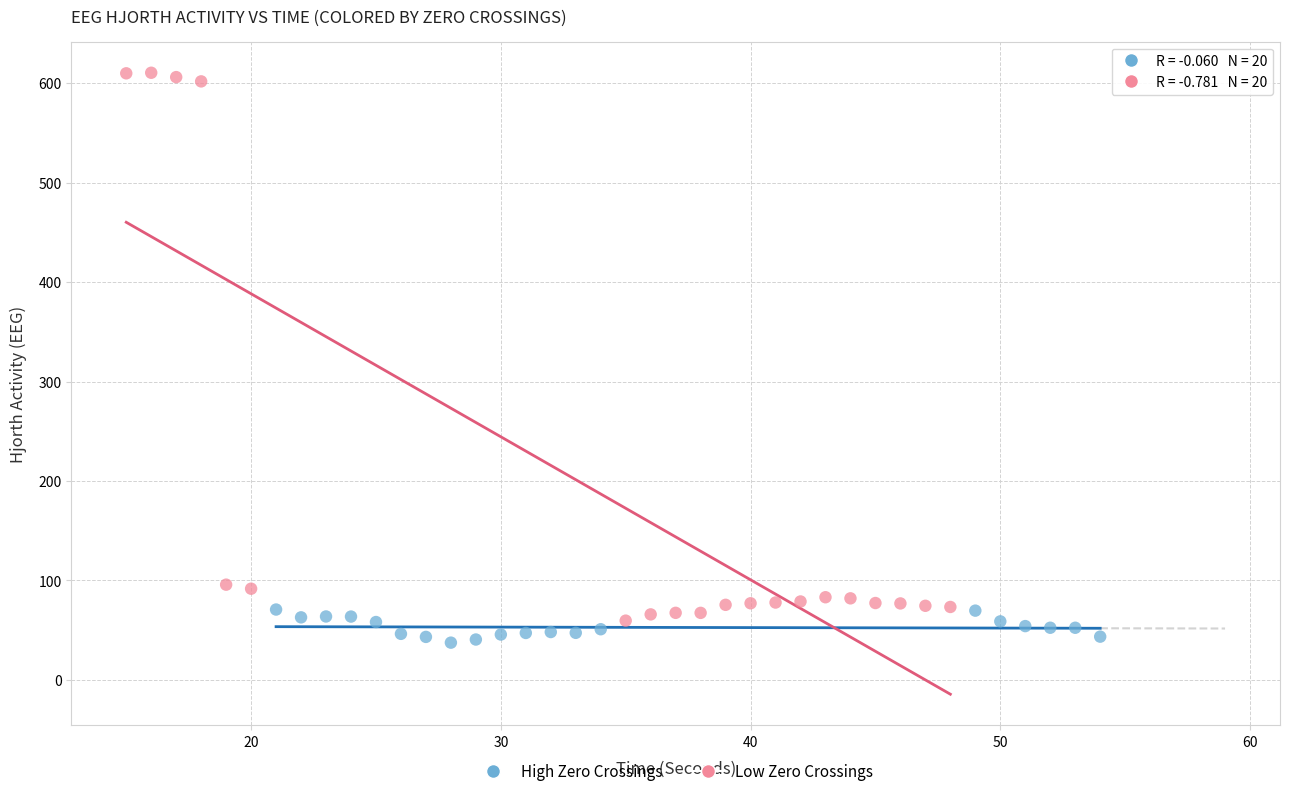

Which series reaches the minimum Y coordinate?

High Zero Crossings